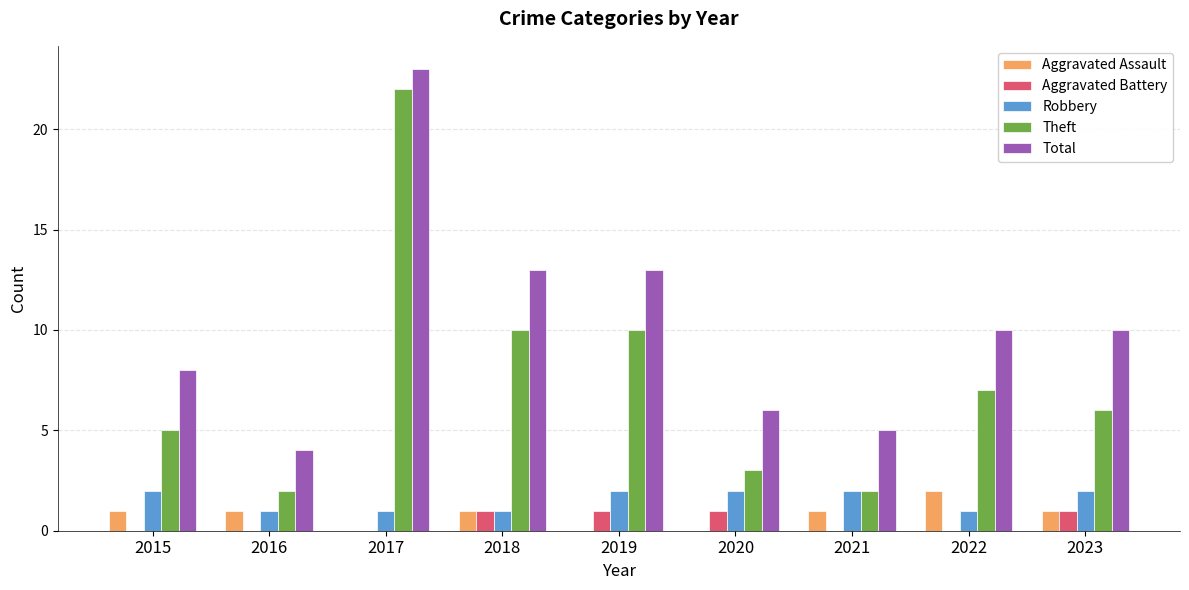

Is the value of Total at 2018 greater than the value of Robbery at 2023?

Yes